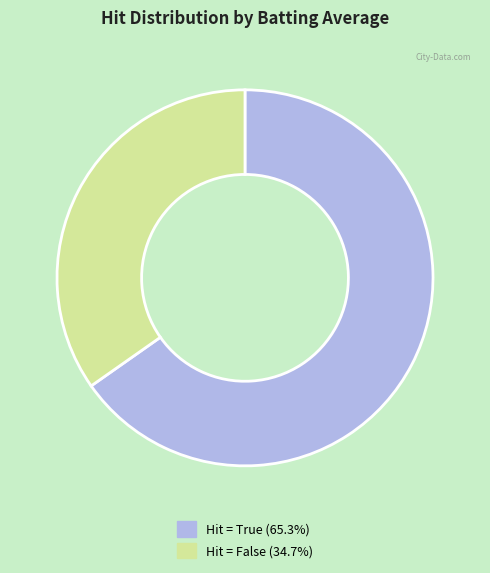

How many segments does this pie chart have?

2